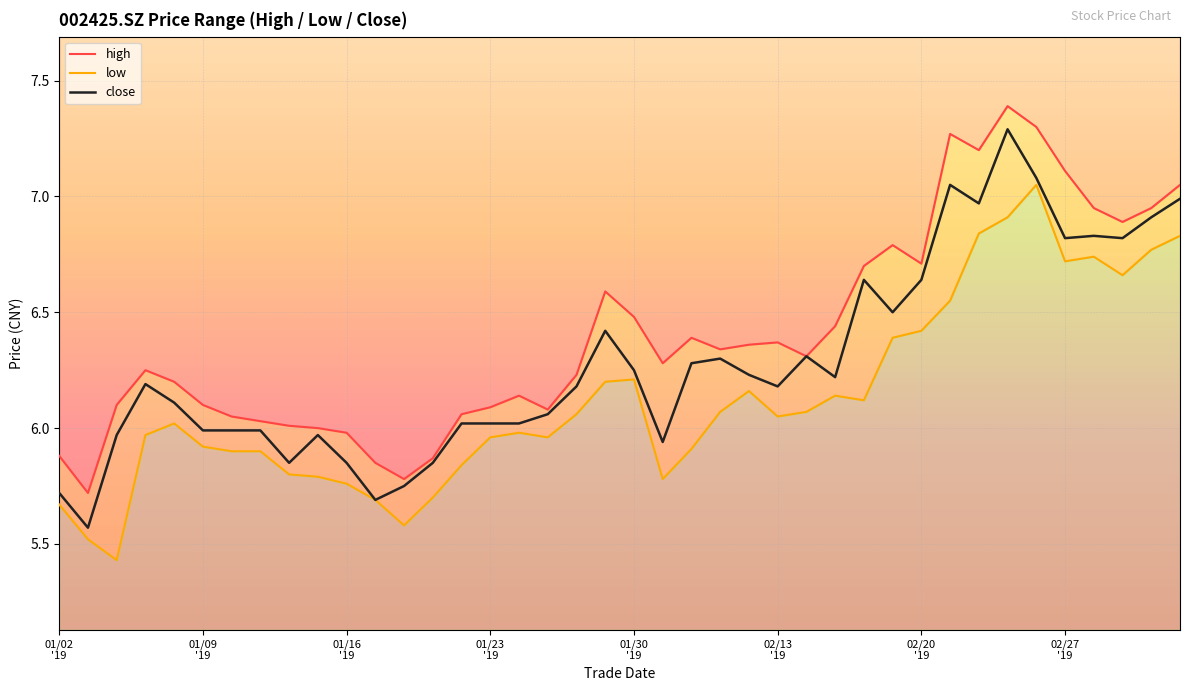

Between 18 and 16, which is larger?

18